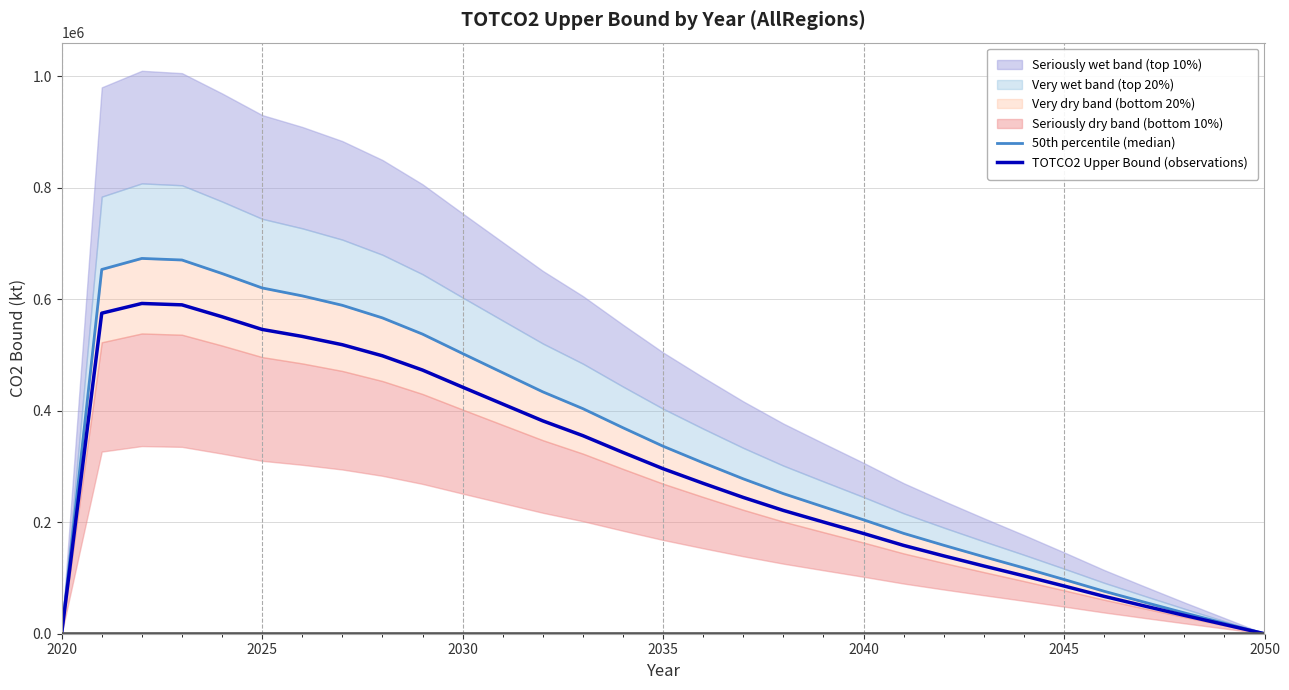

The value of TOTCO2 Upper Bound (observations) at 2035 is 295867.4. True or false?

True